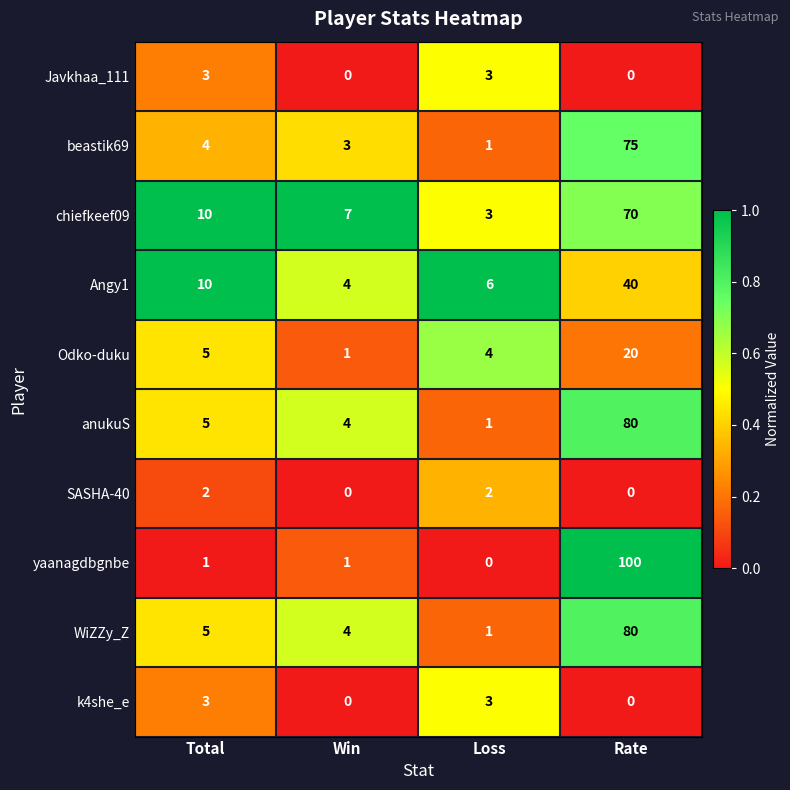

True or false: beastik69 has a value of 4 at Total.

True